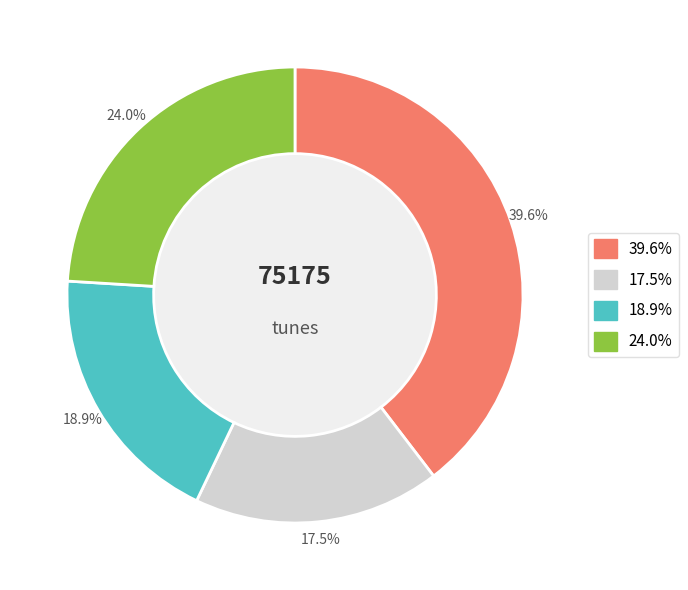

Does any single category account for the majority?

No